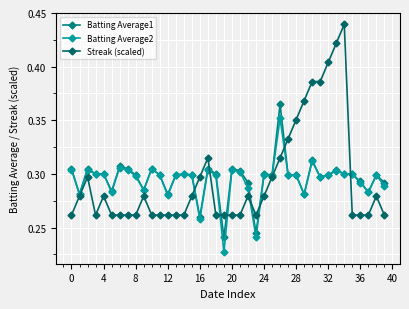

How many intersections are there between Streak (scaled) and Batting Average2?

8